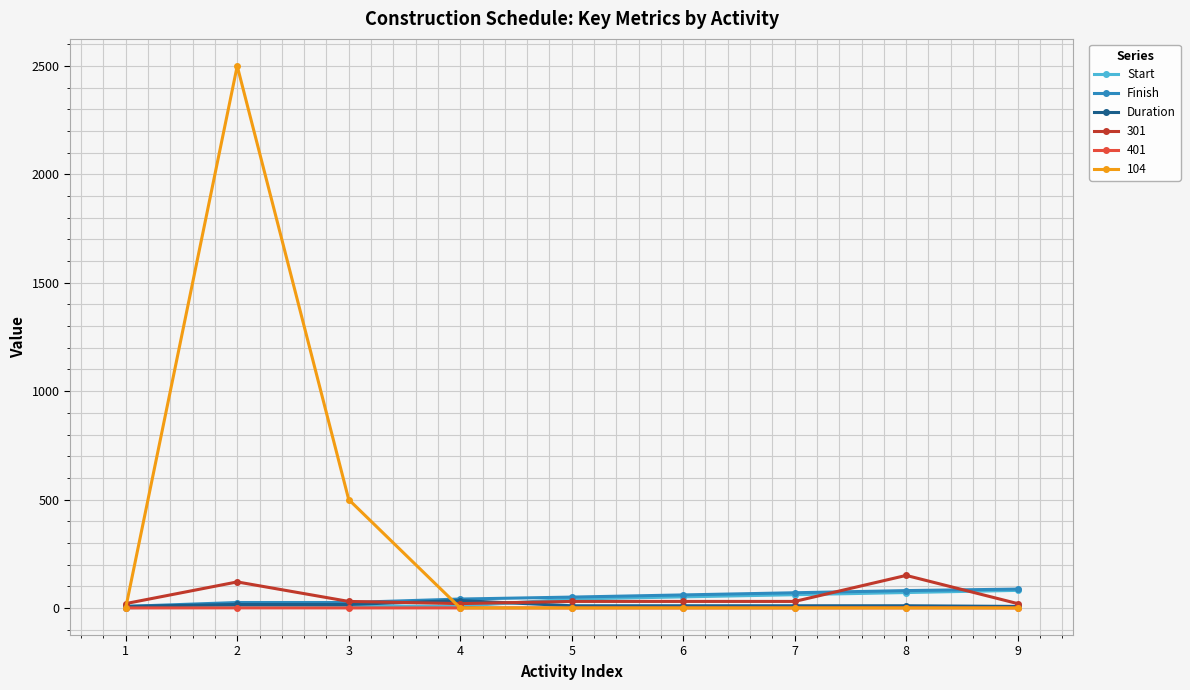

What is the average value of the Finish series?

49.4